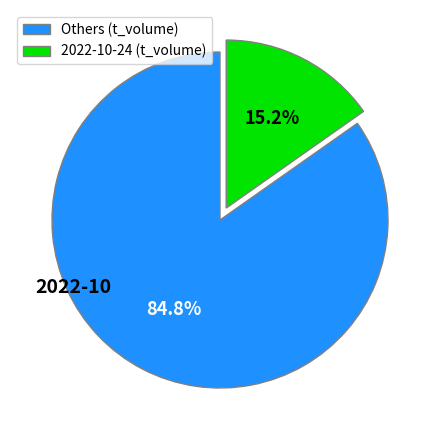

Which slice is the largest?

Others (t_volume)